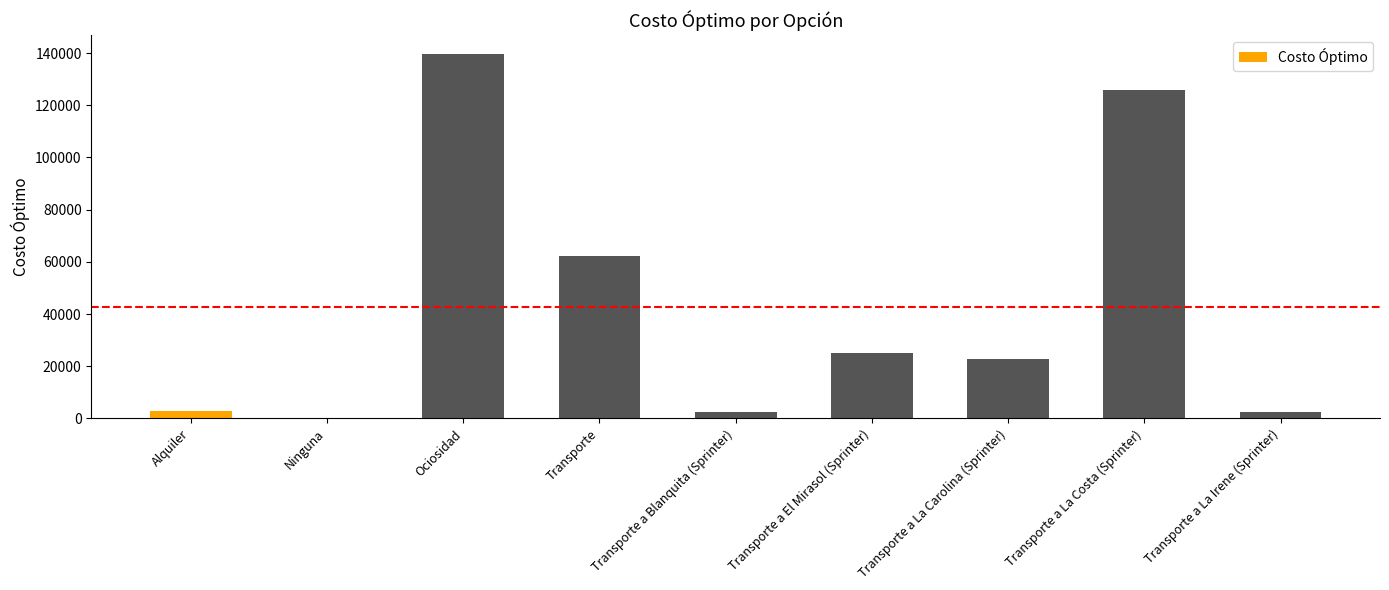

What is the sum of all values?

384120